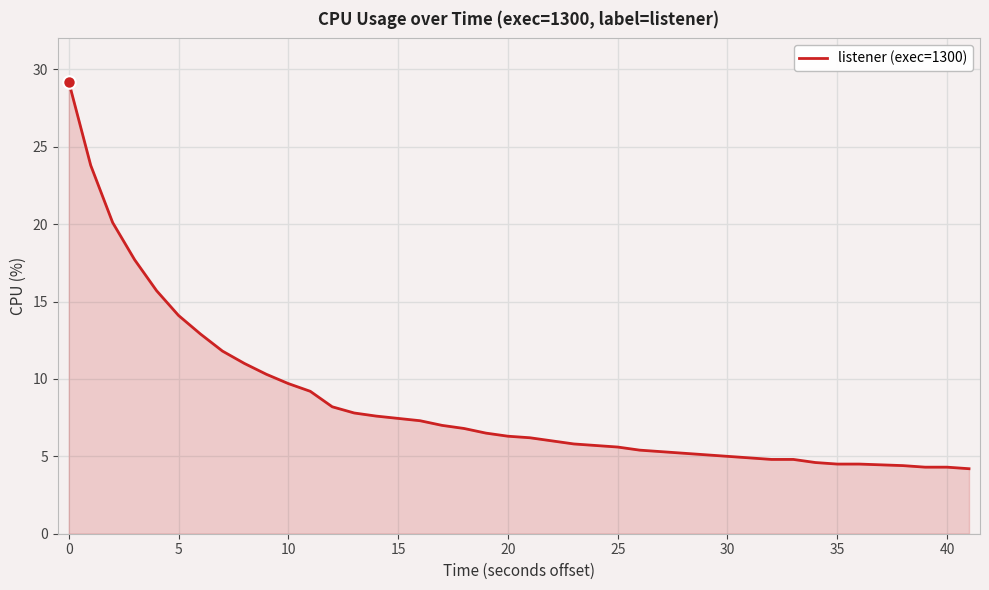

What is the smallest value displayed?

4.2